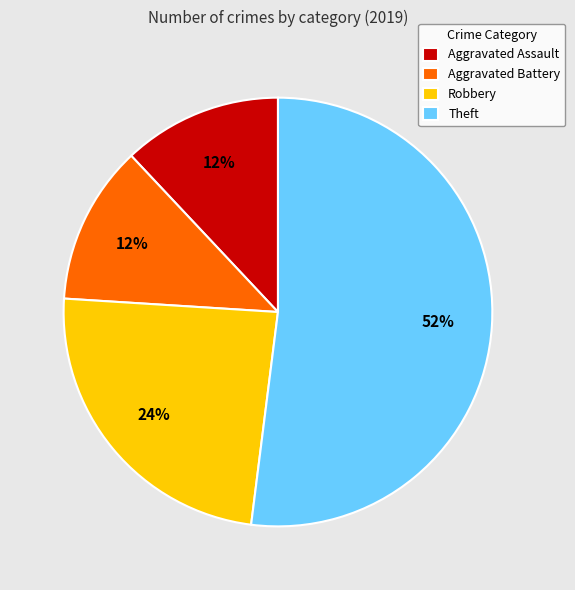

To the nearest percent, what is the difference between the largest and smallest slice percentages?

40%